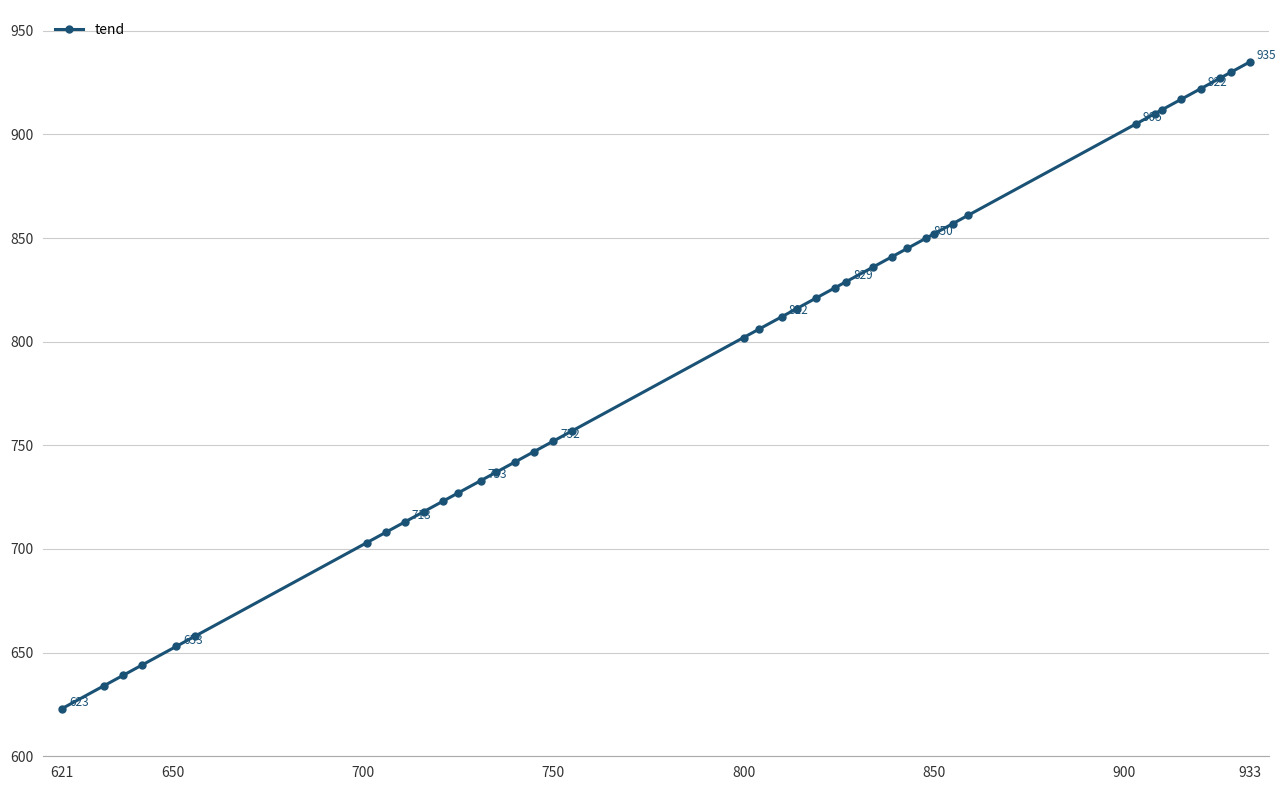

What is the greatest value displayed?

935